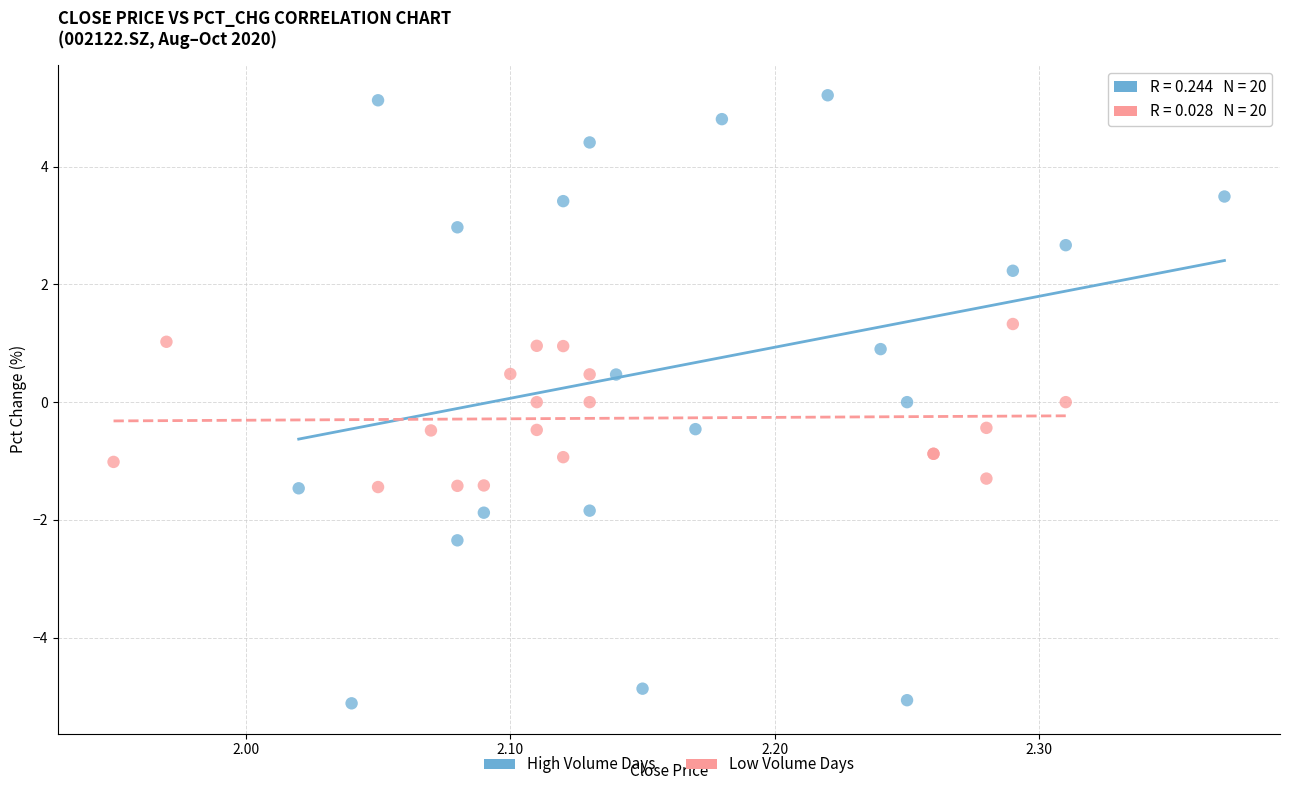

Which series contains the highest Y value?

High Volume Days